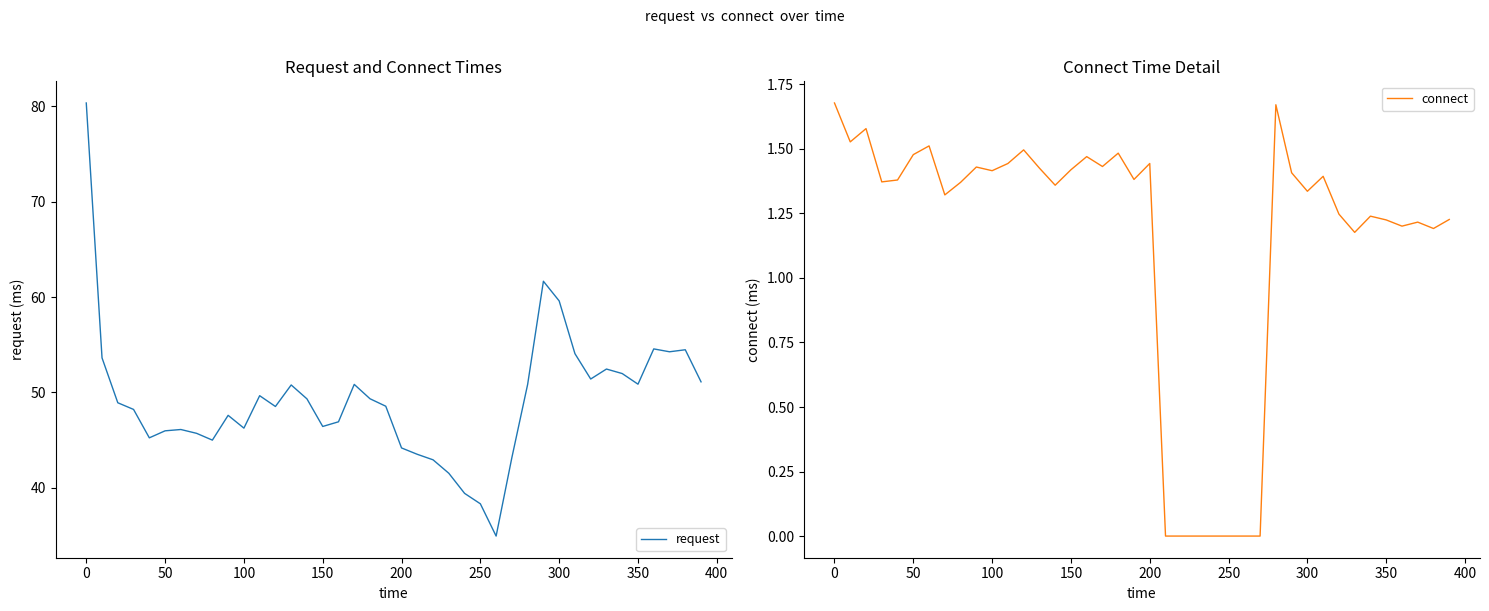

How many lines are shown in the chart?

2